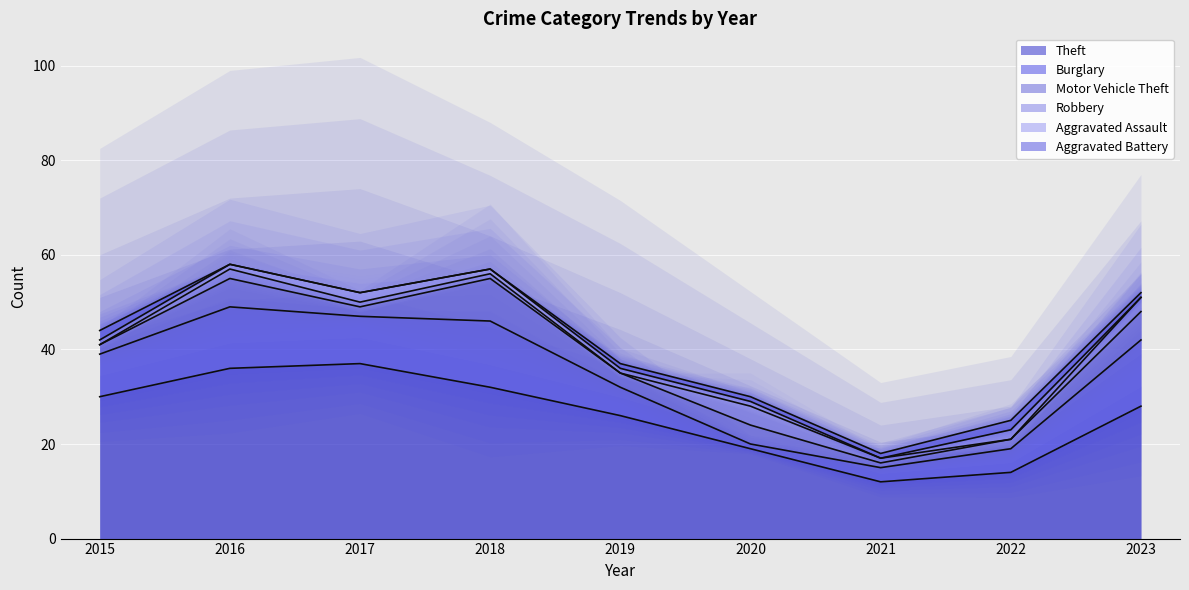

What is the value of the Motor Vehicle Theft point at the 6th from the left?

4